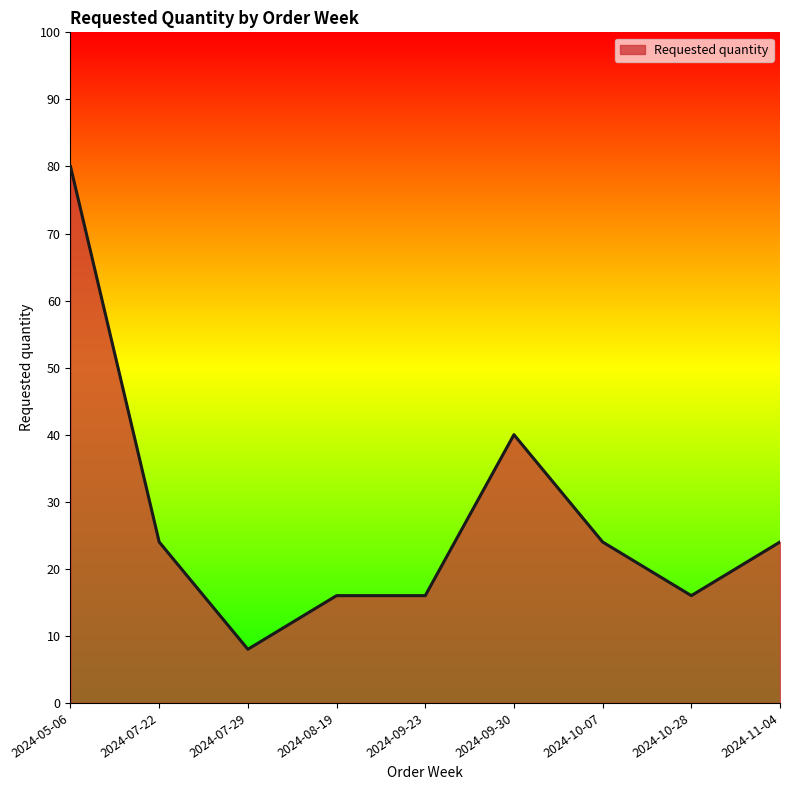

Reading right to left, transcribe all the data shown in this chart.

24	16	24	40	16	16	8	24	80